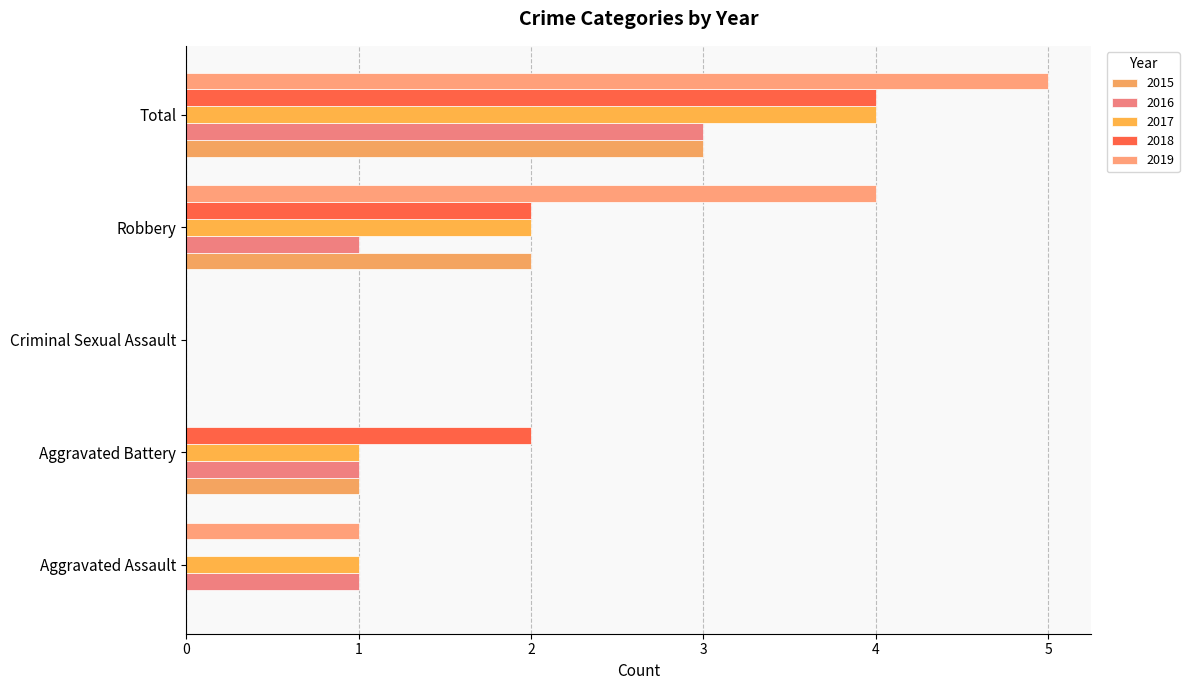

What is the average value of the 2018 series?

2